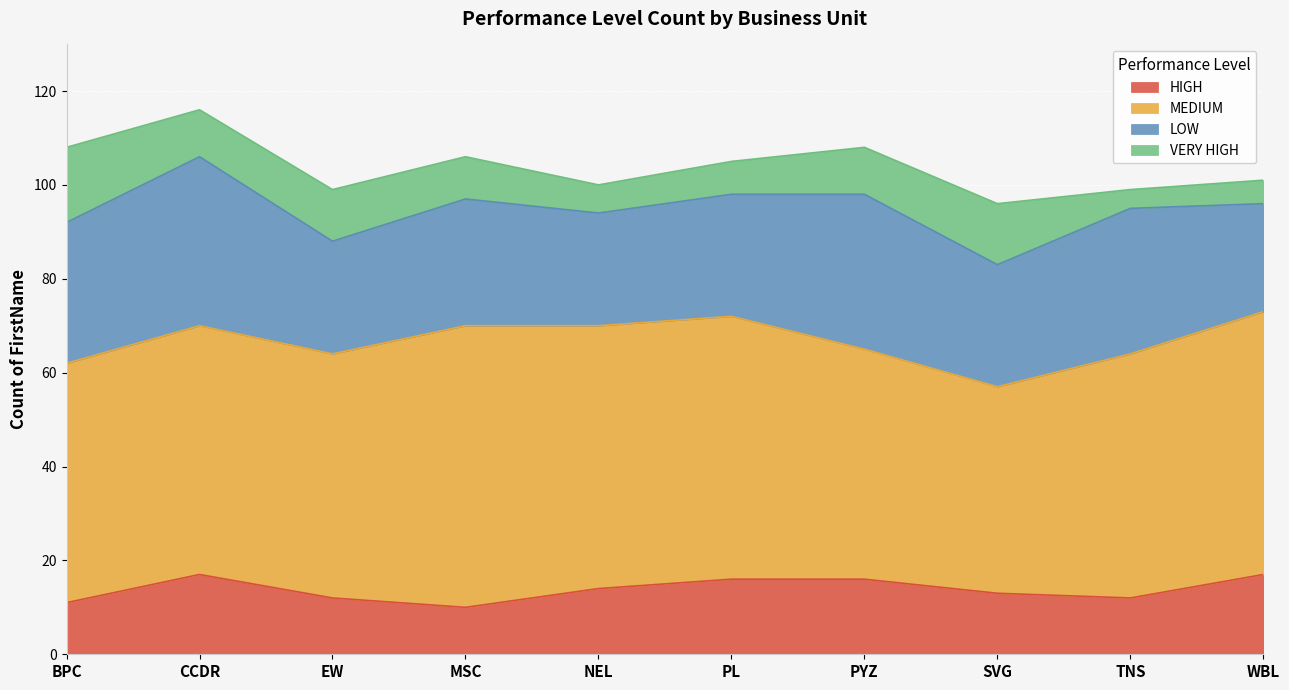

How many interior local peaks does the MEDIUM series have?

2